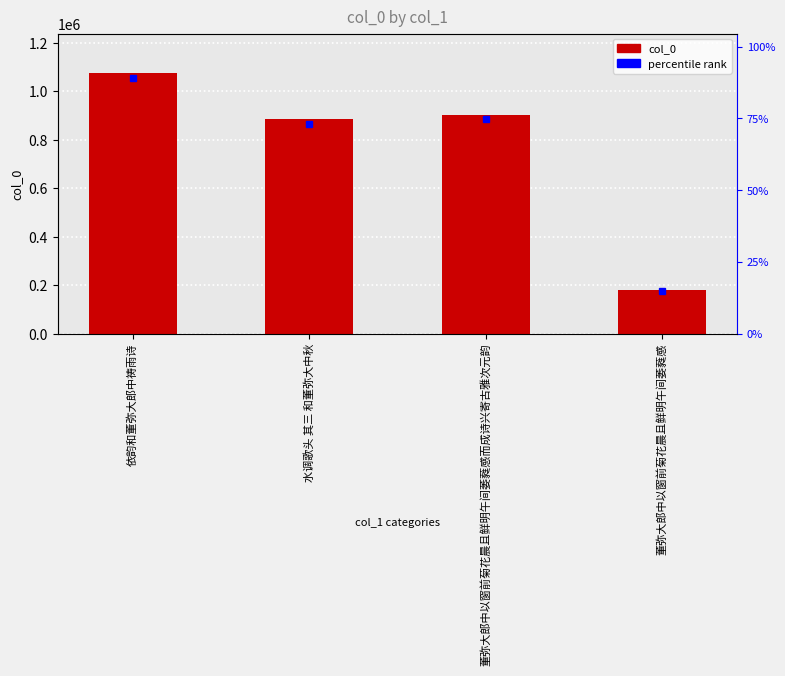

What is the label of the 1st bar from the right?

董弥大郎中以窗前菊花晨且鲜明午间萎蕤感